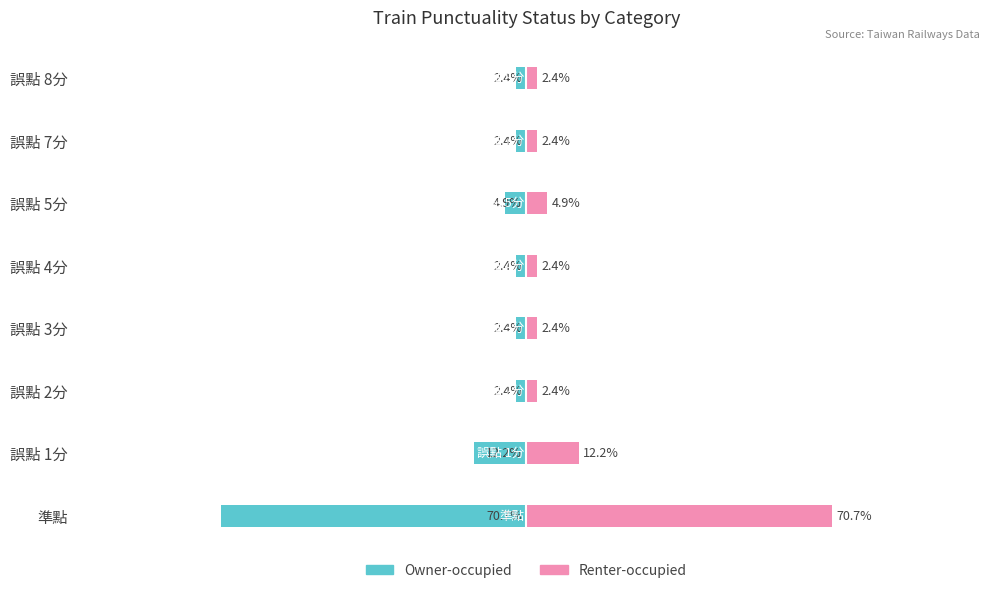

Does the chart contain stacked bars?

No